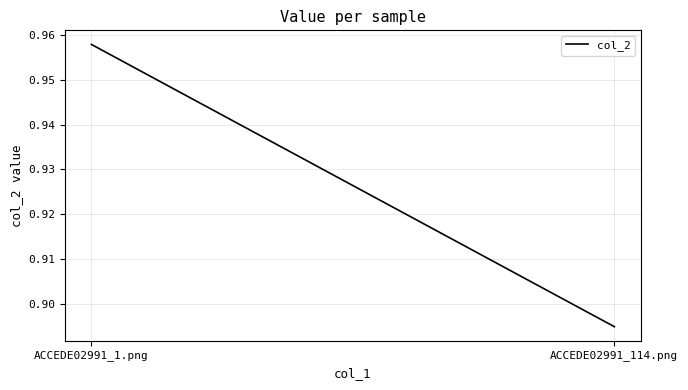

What is the difference between the values at ACCEDE02991_114.png and ACCEDE02991_1.png?

0.1